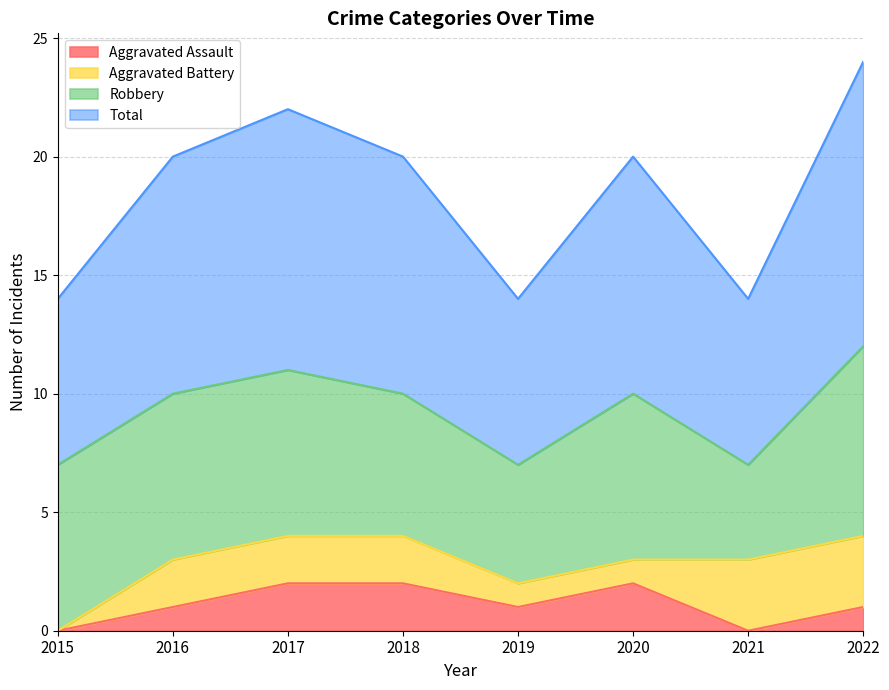

At which category does Total reach its first local peak?

2017